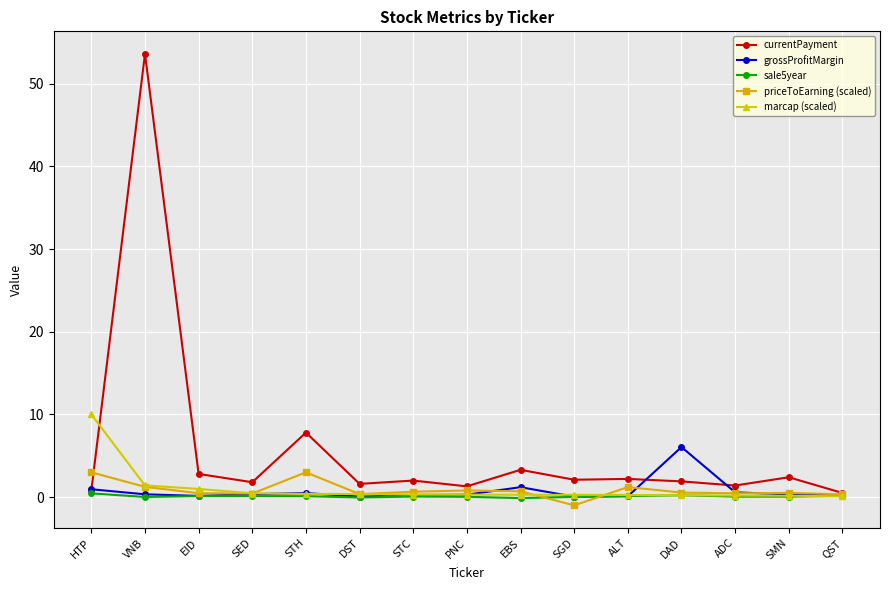

True or false: grossProfitMargin has more than 1 points higher than both neighbors.

True